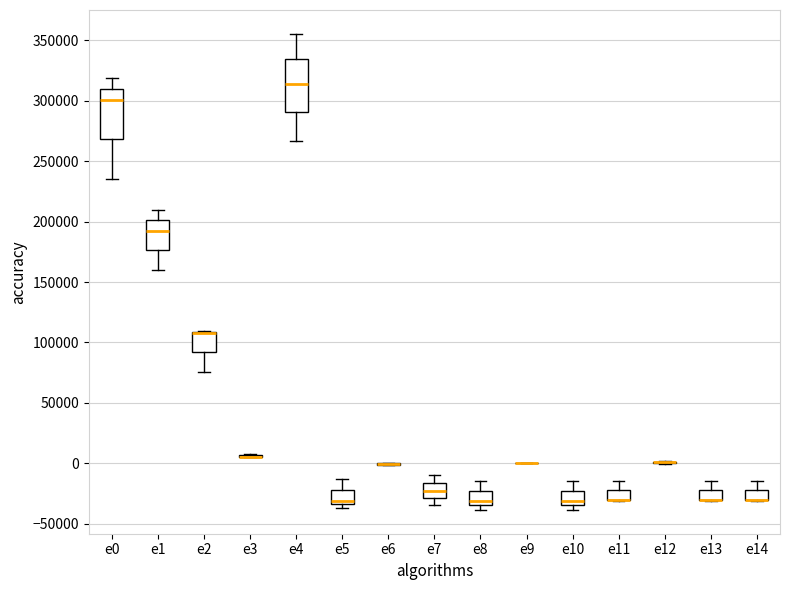

Reading left to right, transcribe this box plot: for each box, give where its median line is, the range the box spans, and where its two whiskers end, as read against the y-axis. The values are not printed on the chart, so give them approximately, as read against the axis.

e0: median 300000, box 270000 to 310000, whiskers 235000 to 320000
e1: median 195000, box 175000 to 200000, whiskers 160000 to 210000
e2: median 110000 (drawn on the box's upper edge), box 90000 to 110000, whiskers 75000 to 110000
e3: box collapsed to a line at 5000, whiskers 5000 to 10000
e4: median 315000, box 290000 to 335000, whiskers 265000 to 355000
e5: median -30000, box -35000 to -20000, whiskers -35000 (just below the box's lower edge) to -15000
e6: box collapsed to a line at 0, whiskers 0 to 0
e7: median -25000, box -30000 to -15000, whiskers -35000 to -10000
e8: median -30000, box -35000 to -25000, whiskers -40000 to -15000
e9: box collapsed to a line at 0, whiskers 0 to 0
e10: median -30000, box -35000 to -25000, whiskers -40000 to -15000
e11: median -30000 (drawn on the box's lower edge), box -30000 to -20000, whiskers -30000 to -15000
e12: box collapsed to a line at 0, whiskers 0 to 0
e13: median -30000 (drawn on the box's lower edge), box -30000 to -20000, whiskers -30000 to -15000
e14: median -30000 (drawn on the box's lower edge), box -30000 to -20000, whiskers -30000 to -15000